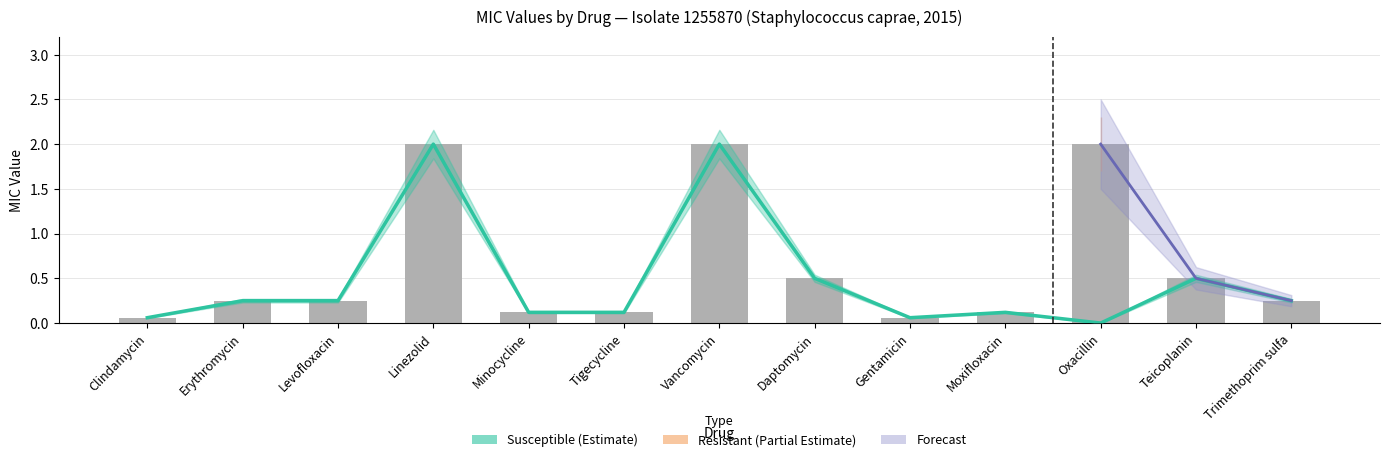

What is the average value?

0.6